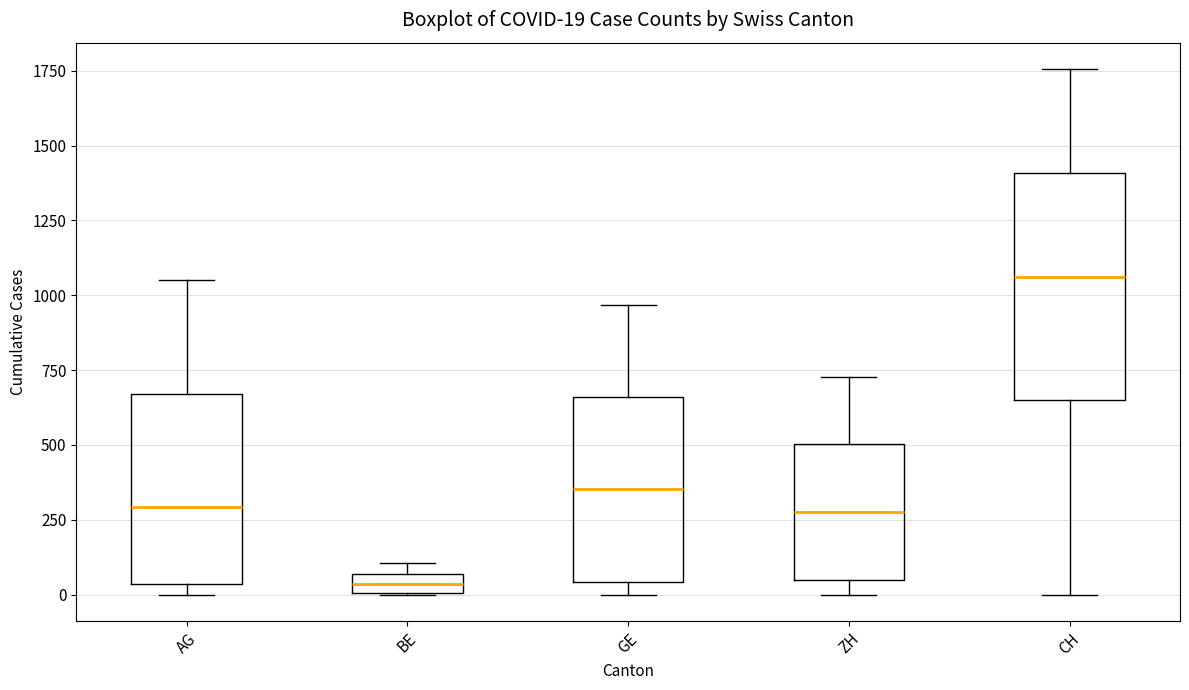

Comparing the boxes themselves (not the whiskers), which one is the tallest?

CH